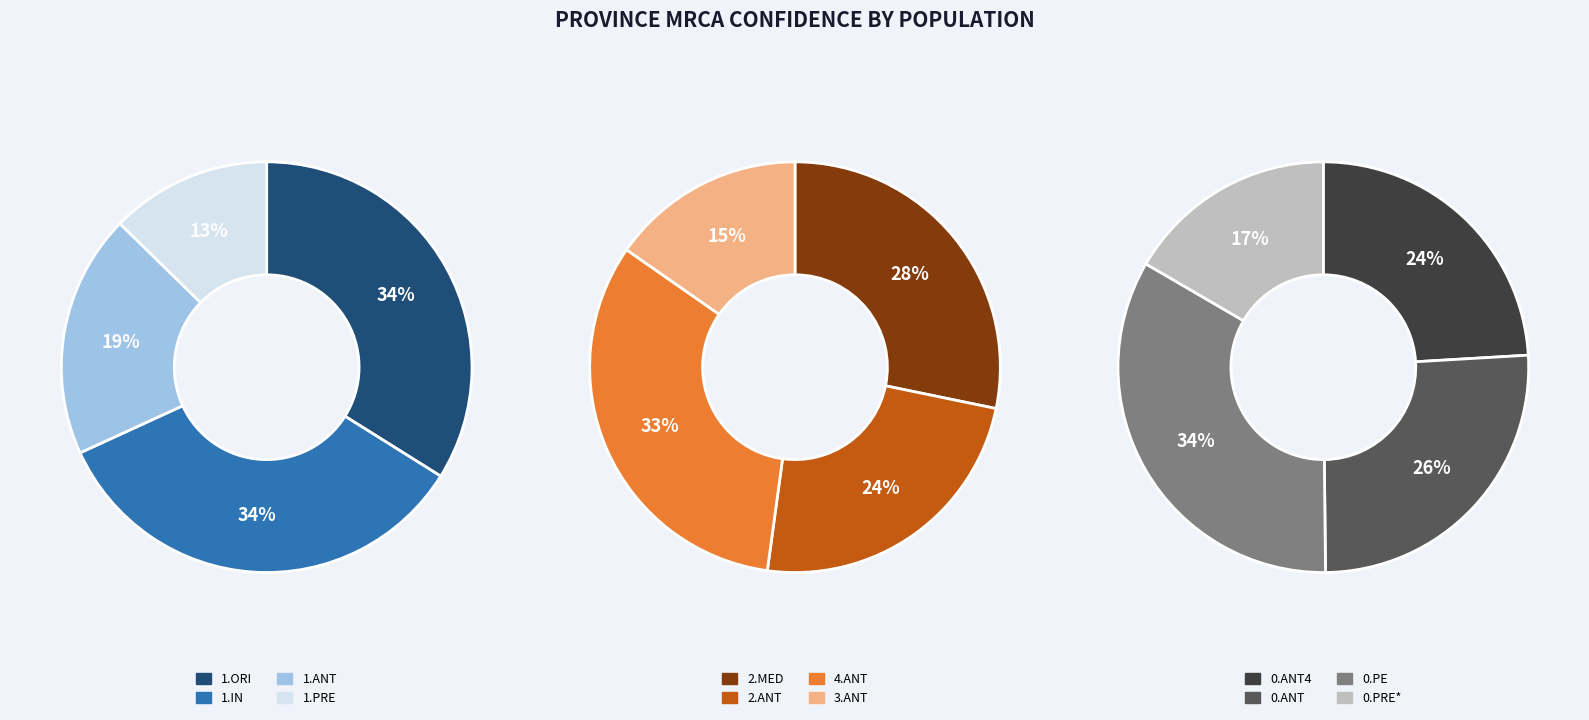

True or false: 1.ORI accounts for 1% of the total.

False